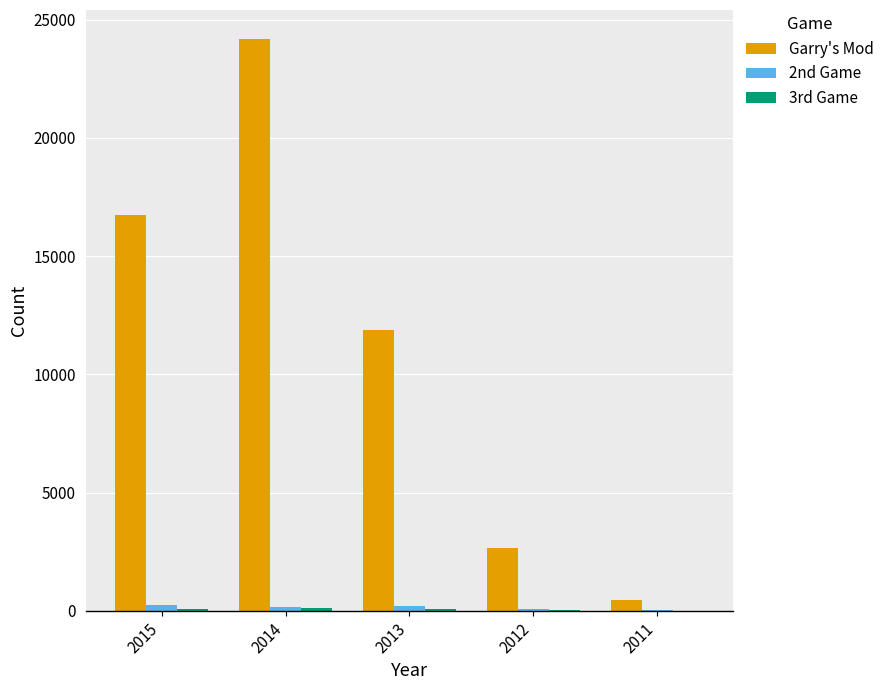

Which series has the widest spread of values?

Garry's Mod